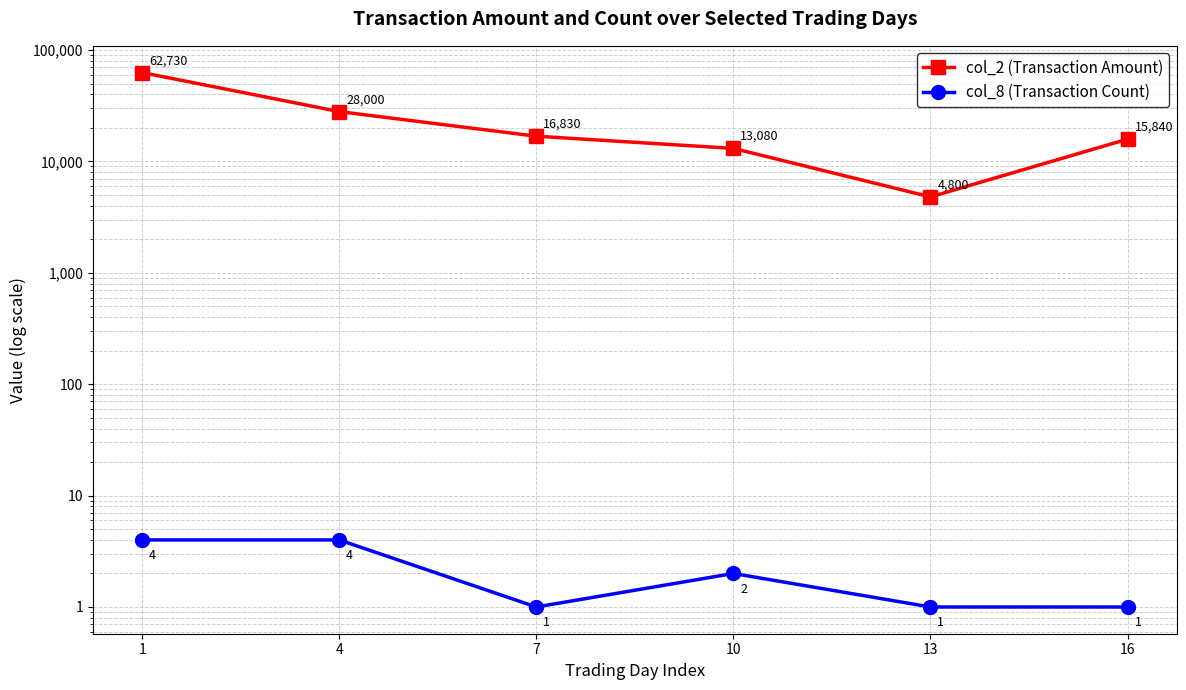

Reading right to left, transcribe all the data shown in this chart.

col_2 (Transaction Amount): 15840	4800	13080	16830	28000	62730
col_8 (Transaction Count): 1	1	2	1	4	4